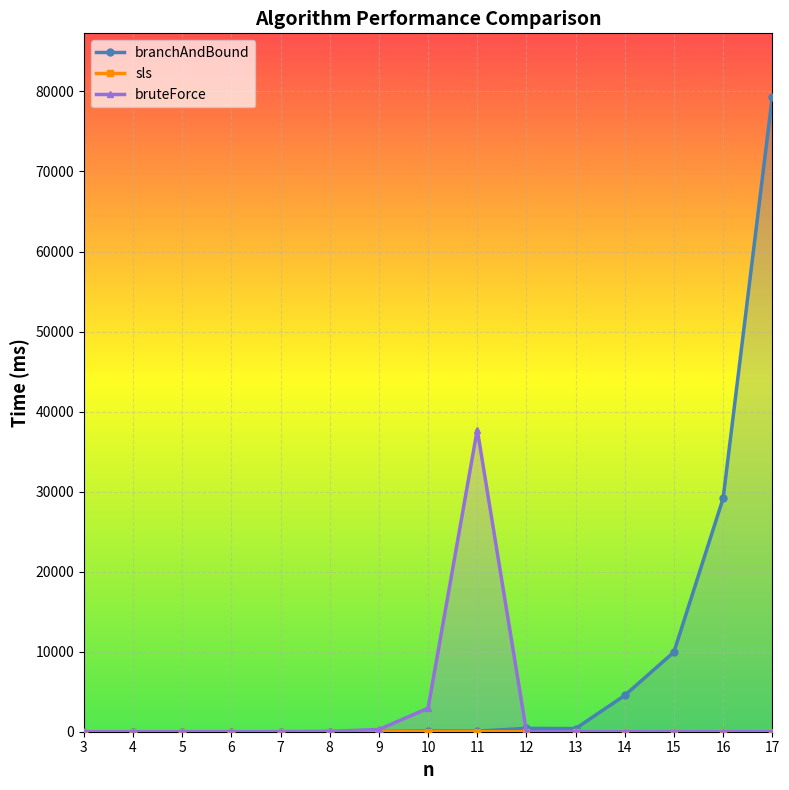

Reading left to right, list all the values displayed in this chart.

branchAndBound: 0.0	0.1	0.2	0.9	3.0	6.2	29.7	85.4	69.7	421.0	391.4	4542.4	9957.9	29163.0	79327.9
sls: 0.0	0.0	0.1	0.1	0.2	0.7	0.3	0.6	0.7	1.3	2.6	3.7	5.8	9.6	12.3
bruteForce: 0.0	0.0	0.2	1.2	6.4	44.9	282.6	2939.2	37745.0	0.0	0.0	0.0	0.0	0.0	0.0